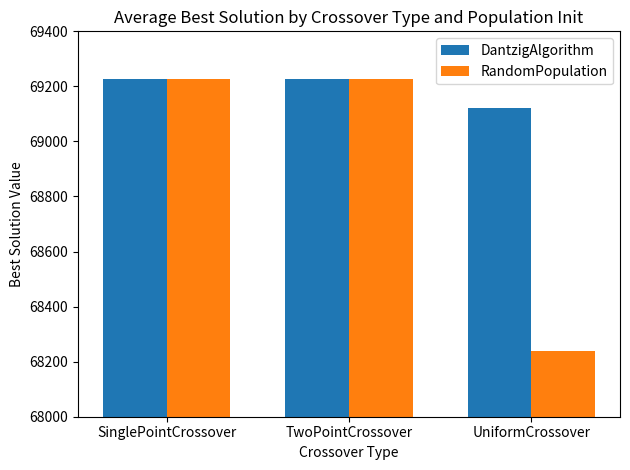

The value of DantzigAlgorithm at UniformCrossover is 28269. True or false?

False